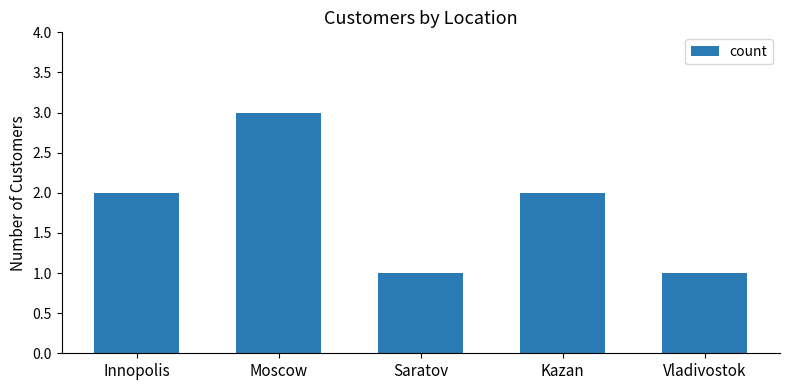

How many categories are shown in the chart?

5